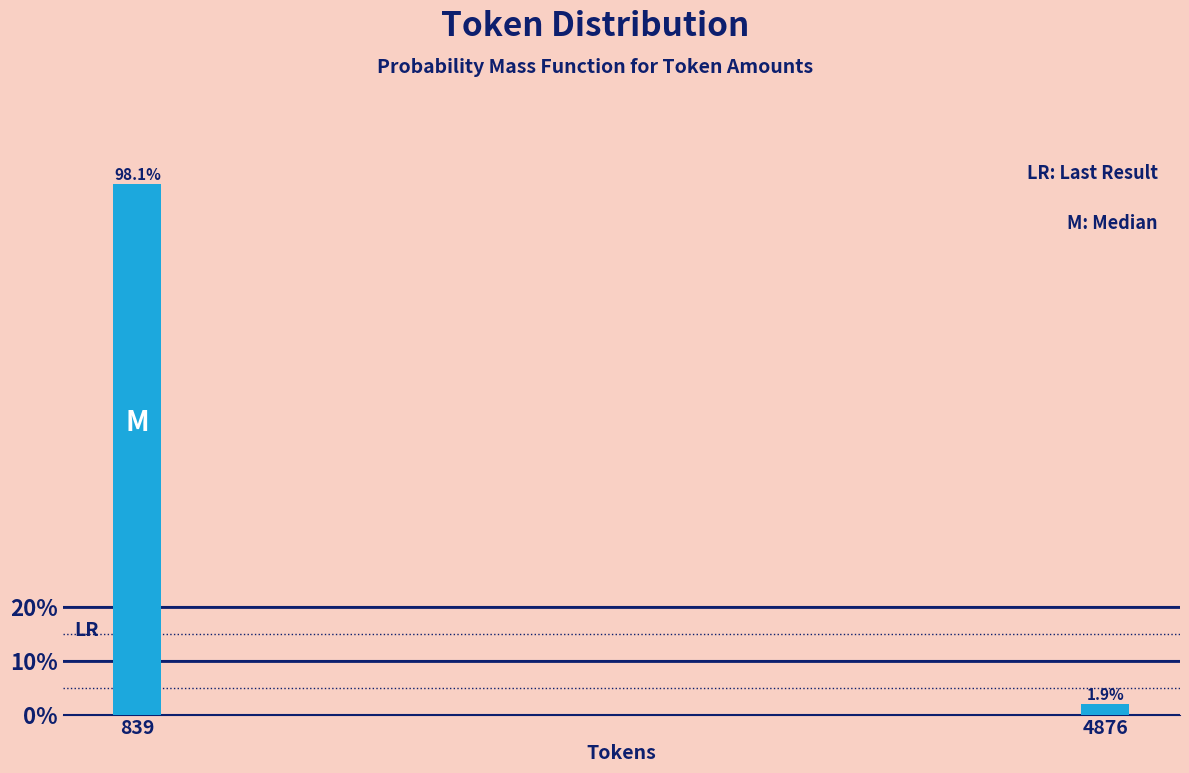

Reading left to right, list all the values displayed in this chart.

839=98.1	4876=1.9